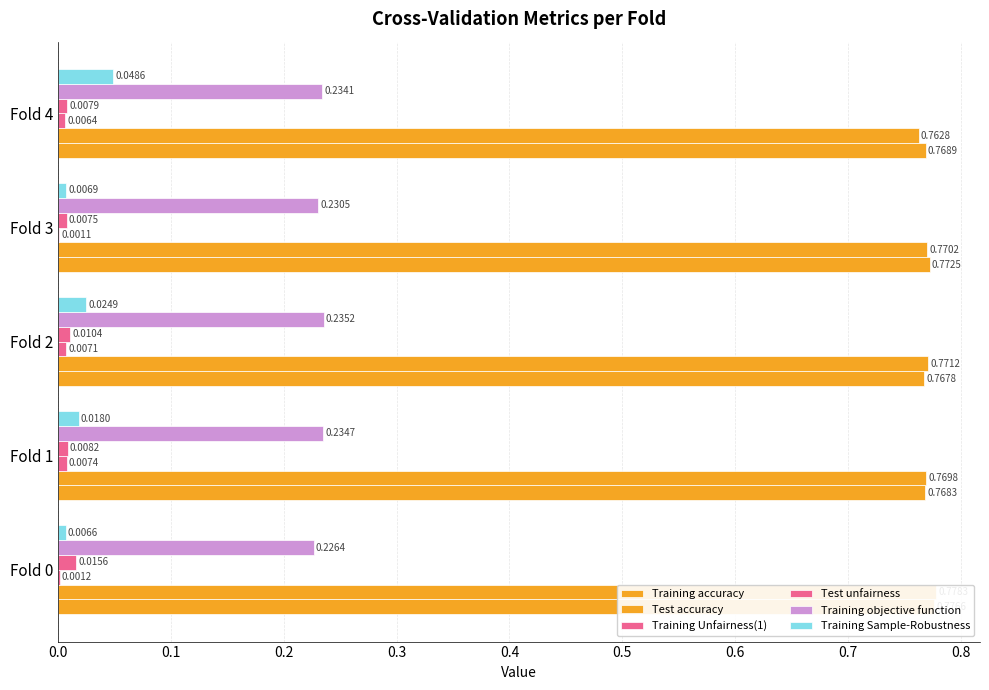

The Training Unfairness(1) series shows 0.0 at Fold 3. True or false?

False